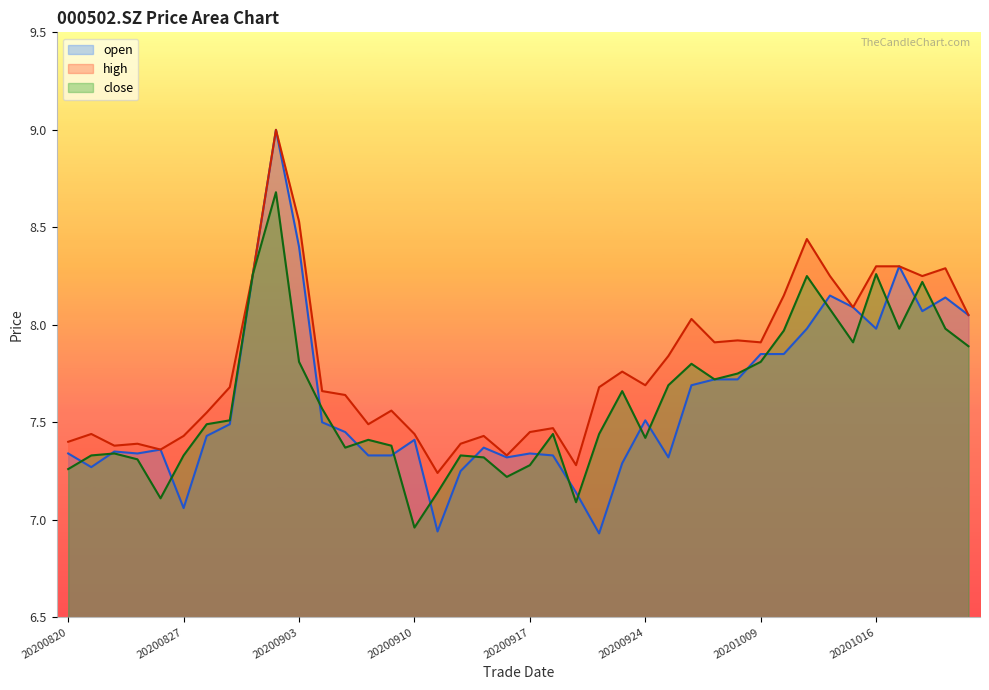

The value of close at 20200902 is 14.4. True or false?

False